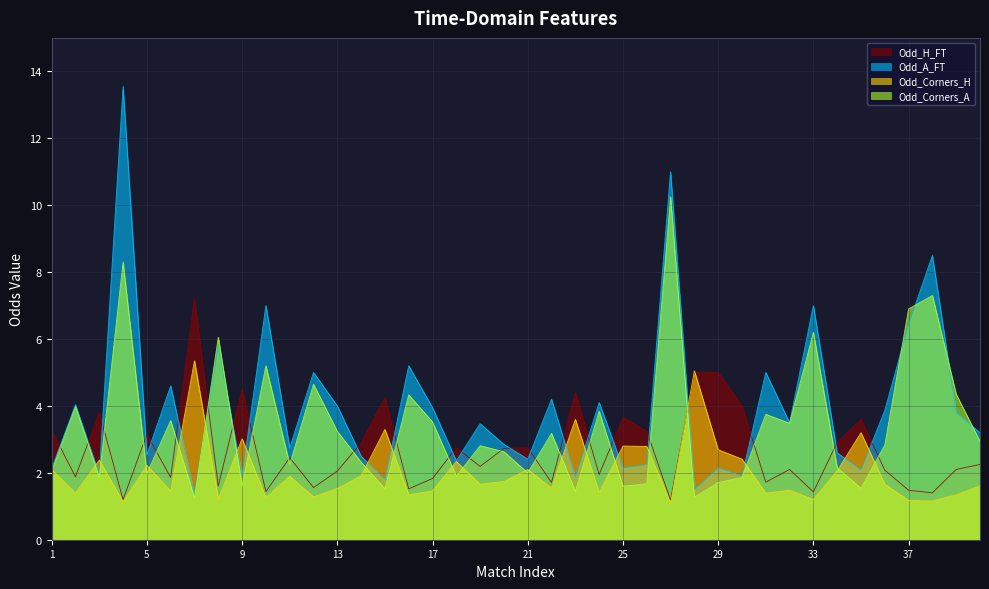

Which series changed the most between 12 and 31?

Odd_Corners_A